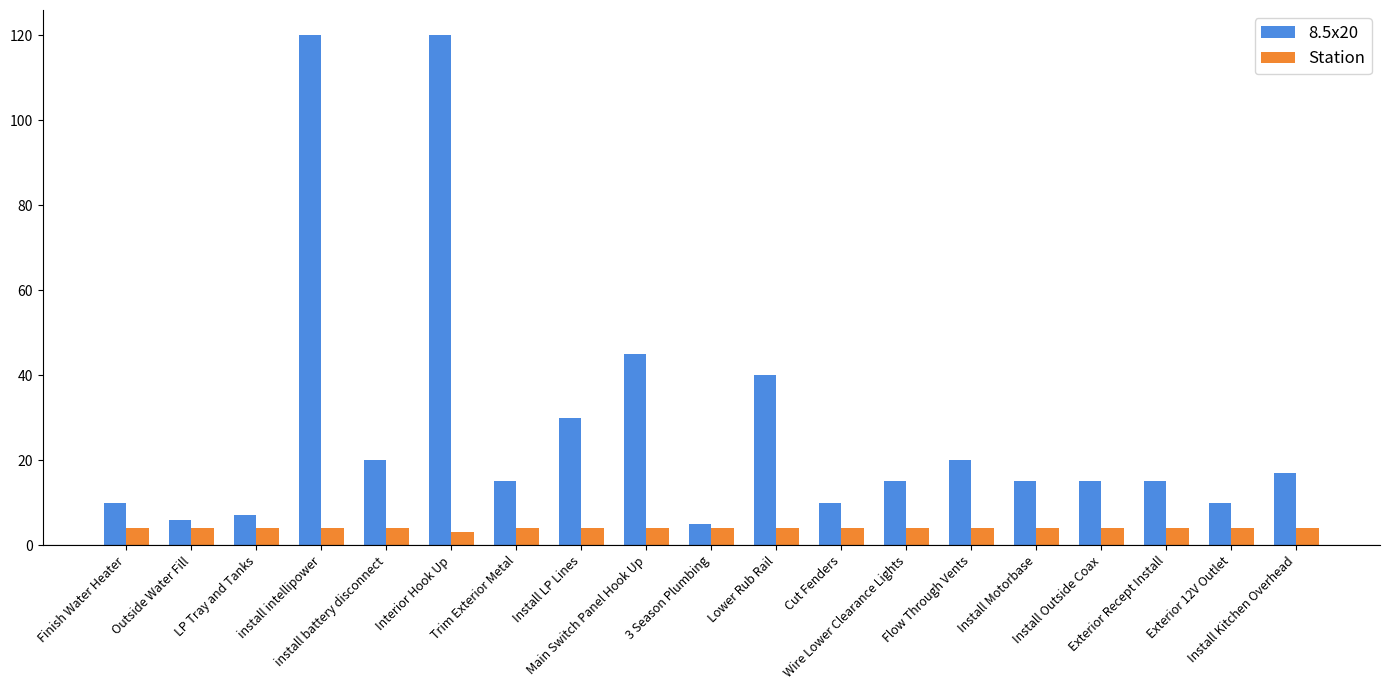

Rank the series by their average value, from lowest to highest.

Station, 8.5x20